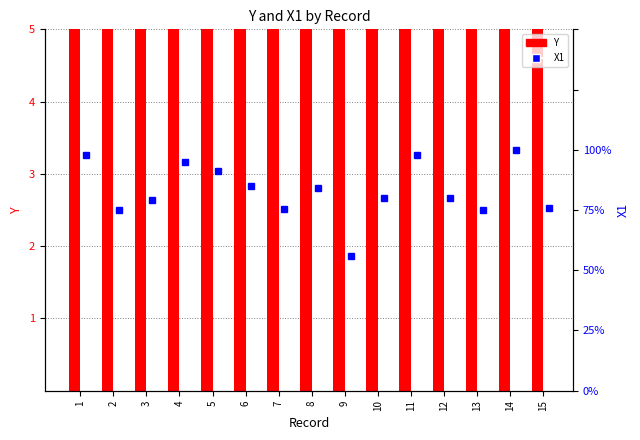

At how many categories does at least one series exceed 6?

15